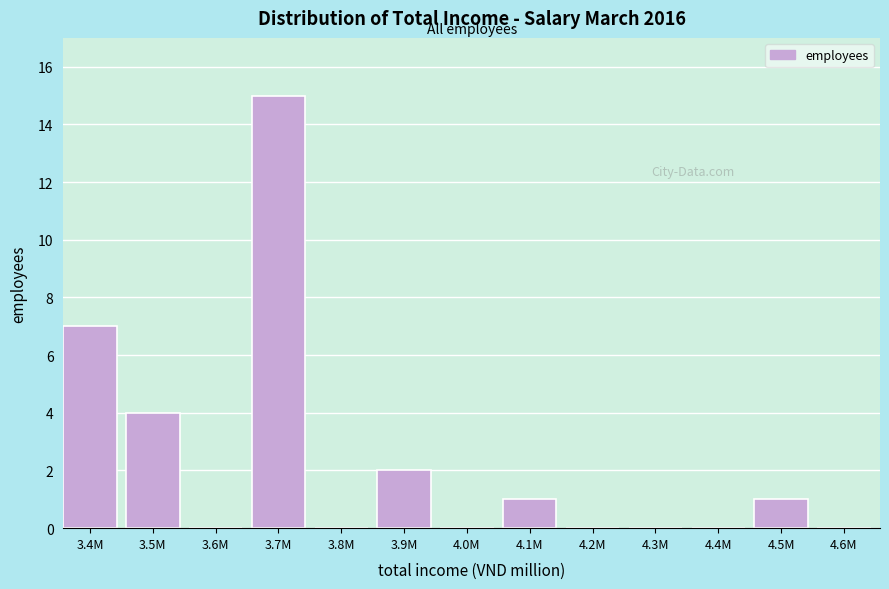

Reading left to right, list all the values displayed in this chart.

3.4M=7	3.5M=4	3.6M=0	3.7M=15	3.8M=0	3.9M=2	4.0M=0	4.1M=1	4.2M=0	4.3M=0	4.4M=0	4.5M=1	4.6M=0